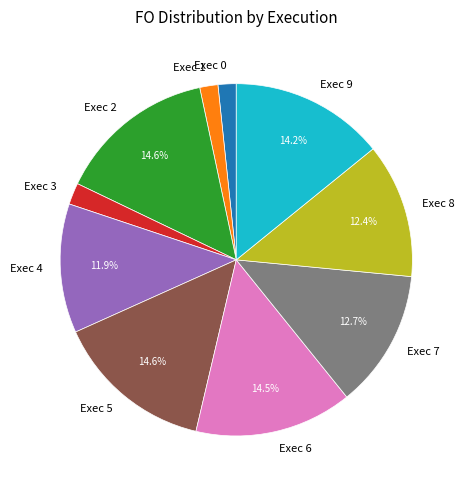

Does Exec 6 account for over 50% of the chart?

No